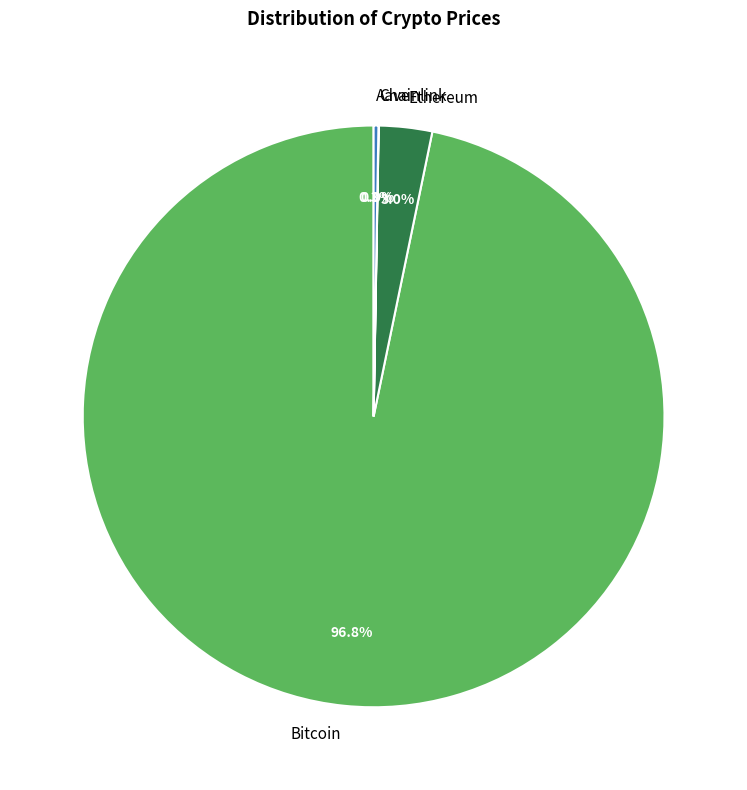

Which category has the biggest portion of the pie?

Bitcoin